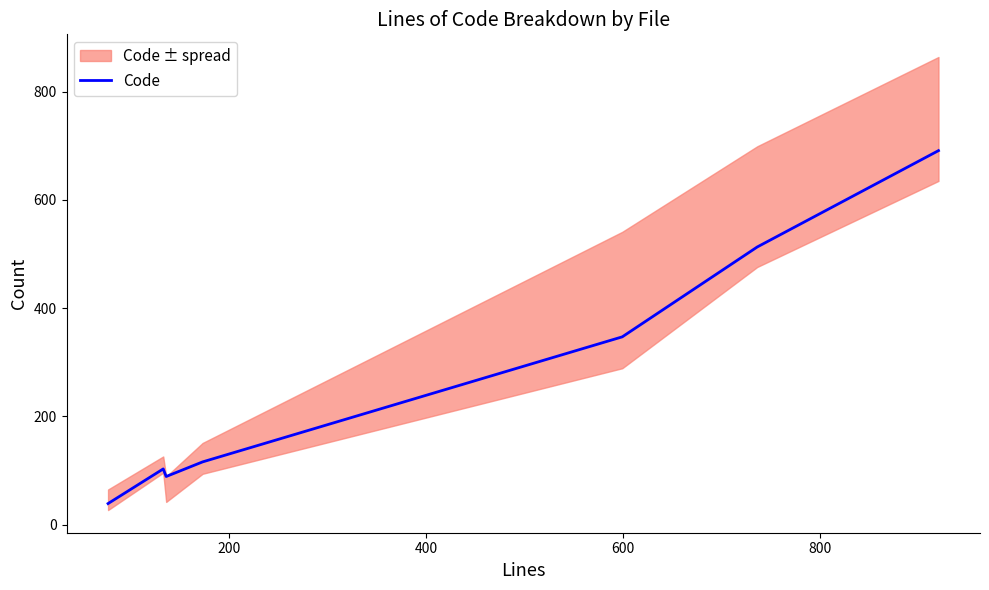

What is the lowest value of the Code series?

39